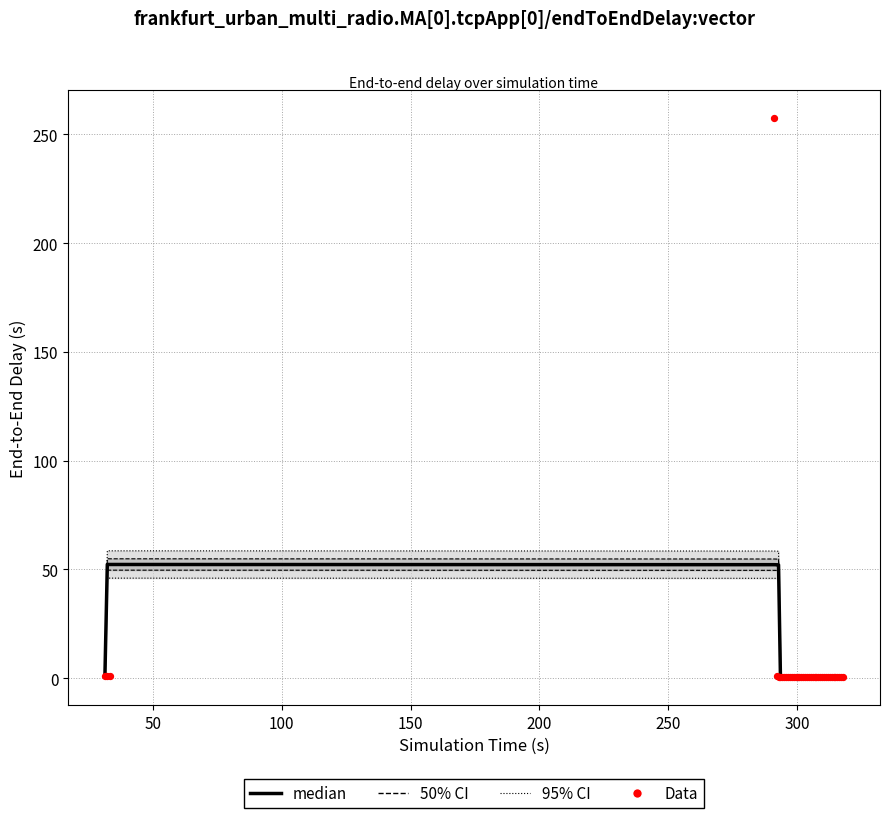

Is the value of 50% CI at 38 greater than the value of median at 19?

Yes